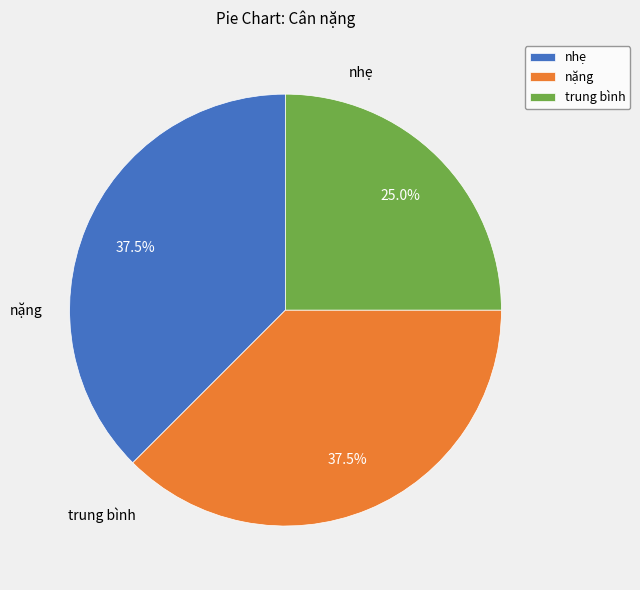

Approximately how many times larger is the value at nhẹ compared to trung bình?

1.5